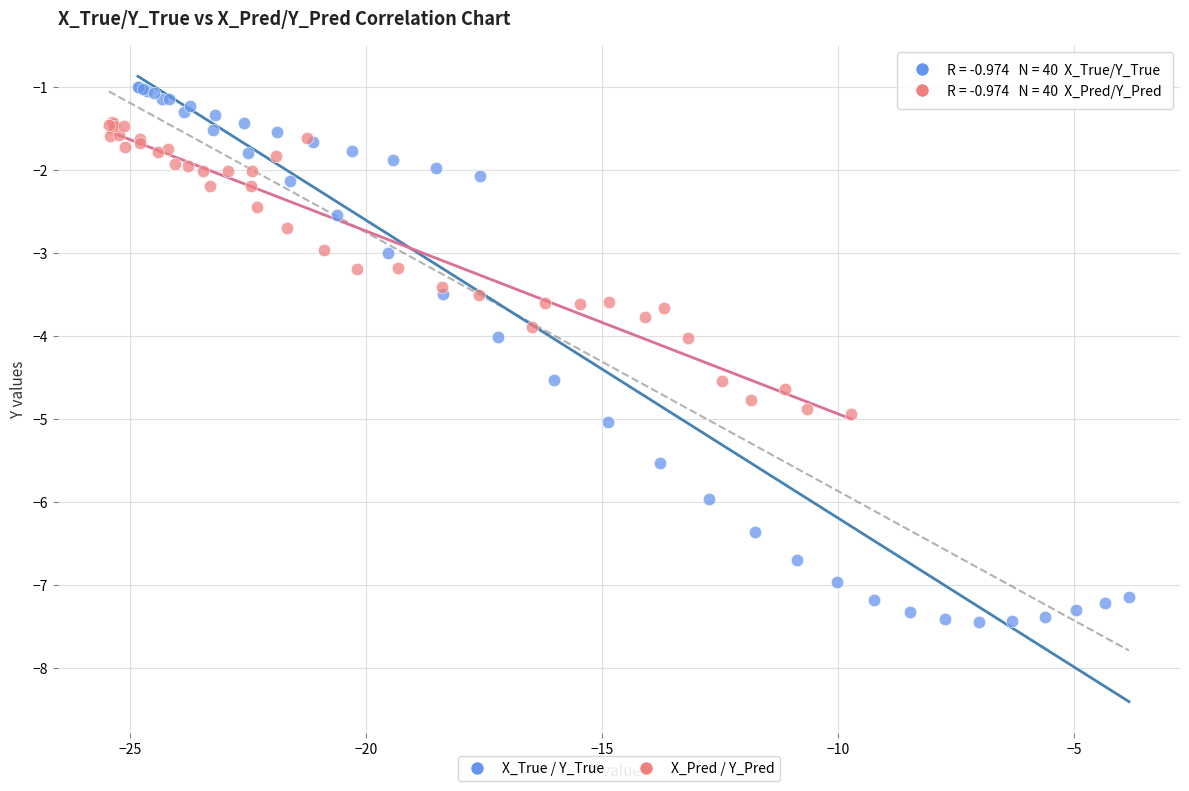

Which series reaches the maximum Y coordinate?

X_True / Y_True